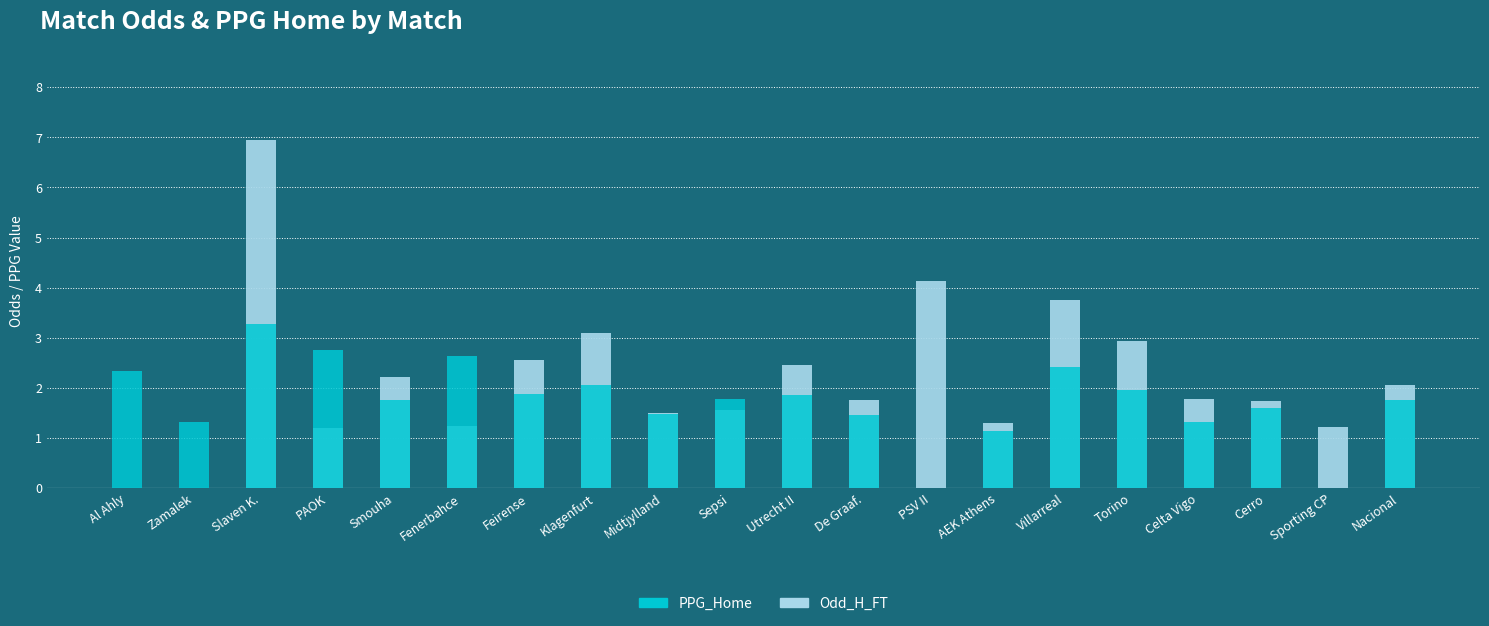

What is the value of the PPG_Home bar at the 11th from the left?

1.9